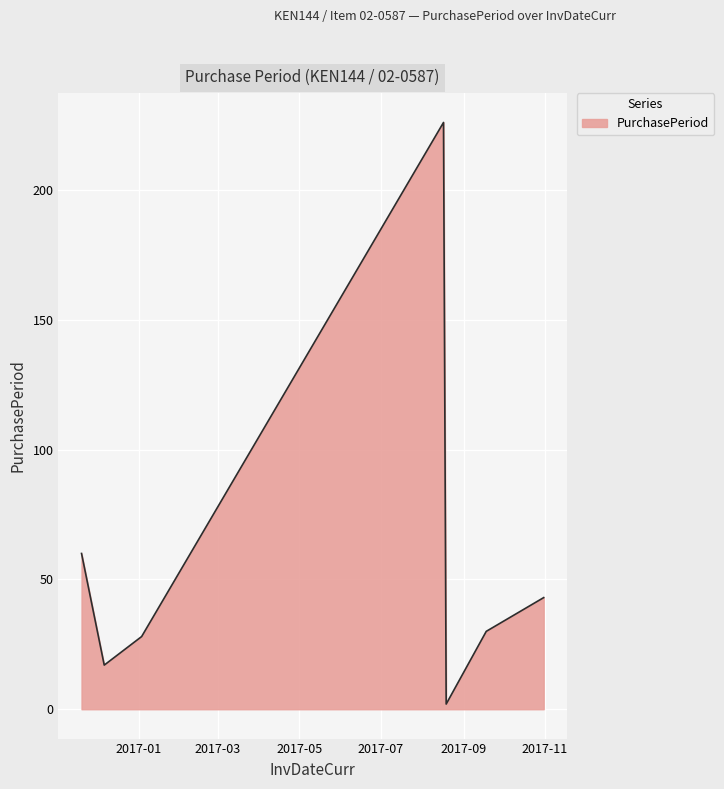

What is the greatest value displayed?

226